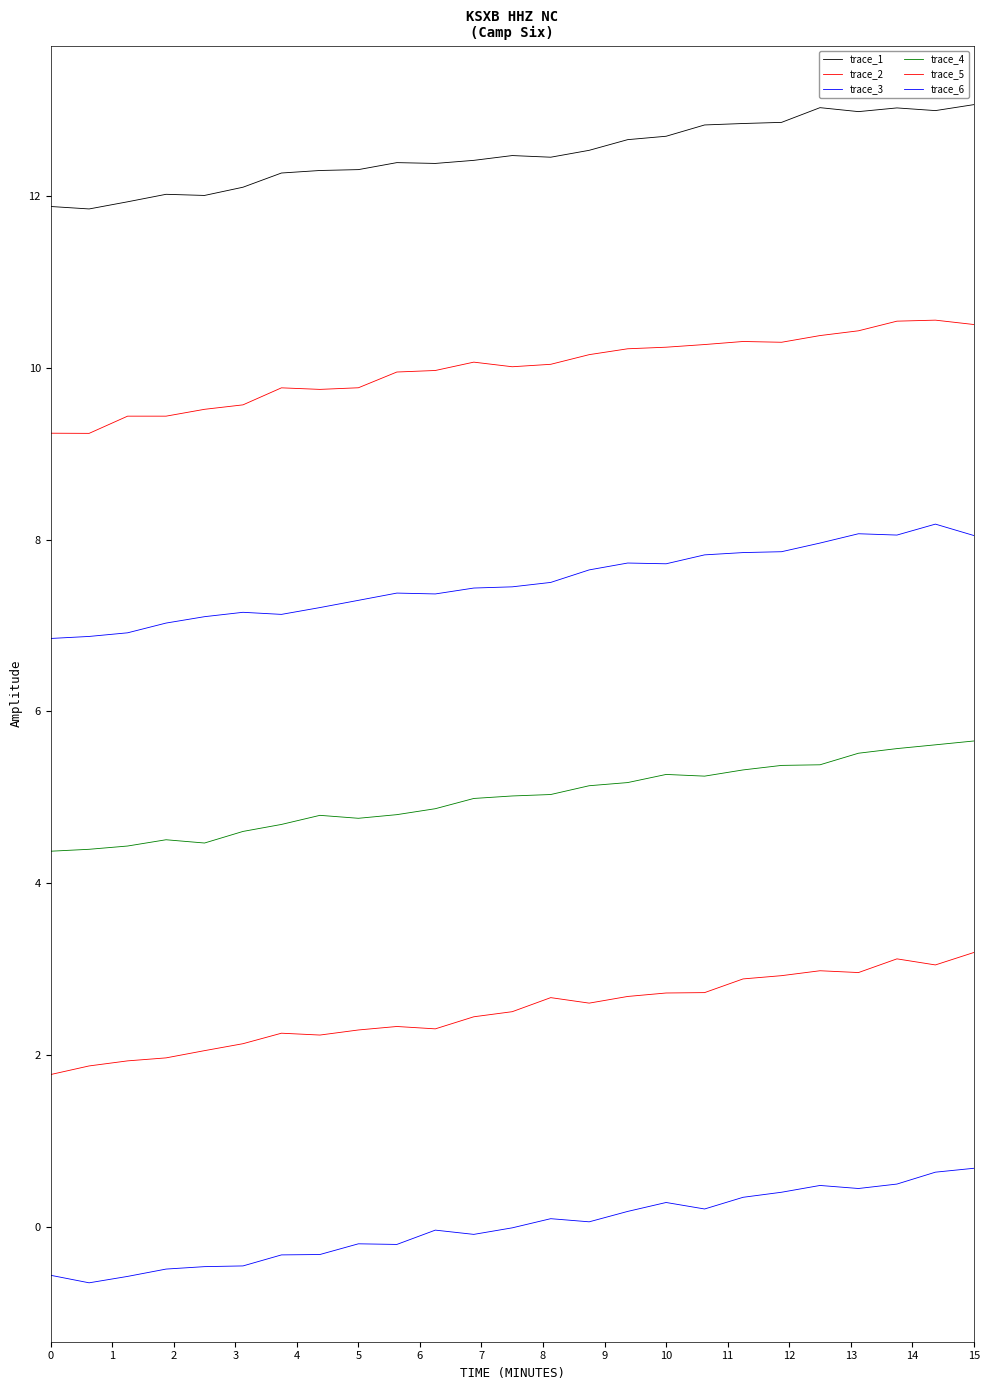

What is the minimum value shown in the chart?

-0.7